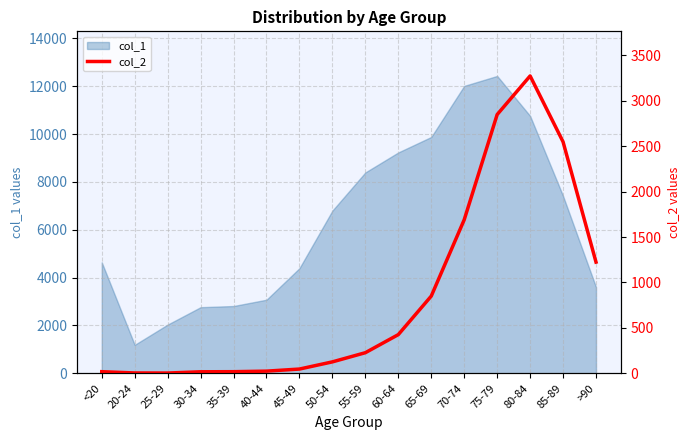

The value of col_1 at 70-74 is 12018. True or false?

True